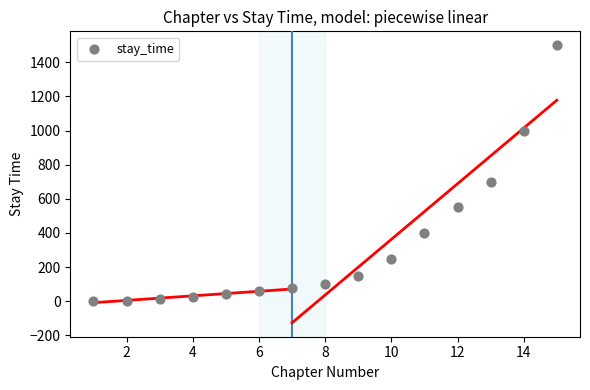

What Y value in the scatter plot is closest to 751?

700